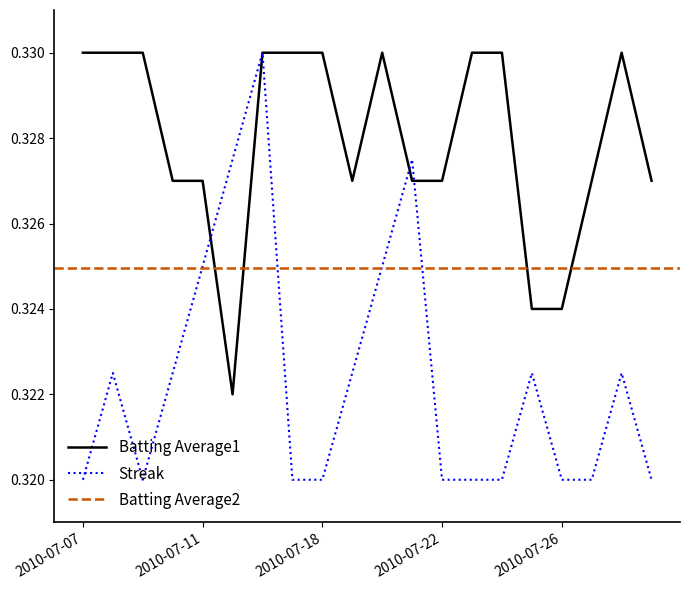

After their last crossing, which series has the higher values: Batting Average1 or Streak?

Batting Average1